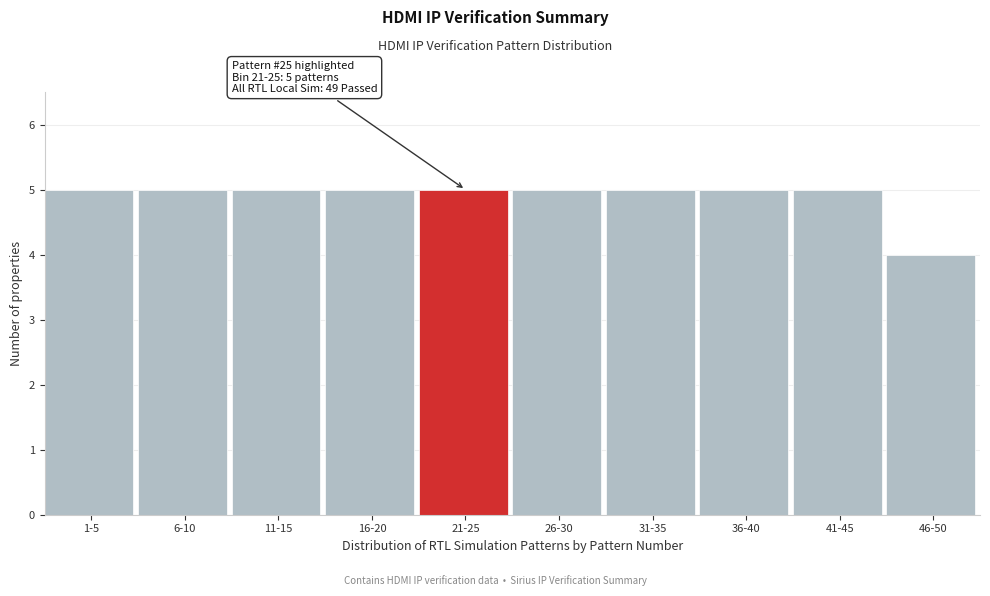

Reading left to right, transcribe all the data shown in this chart.

1-5=5	6-10=5	11-15=5	16-20=5	21-25=5	26-30=5	31-35=5	36-40=5	41-45=5	46-50=4